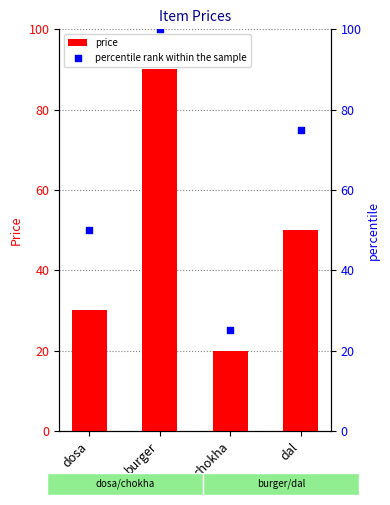

Which series reaches the maximum Y coordinate?

percentile rank within the sample